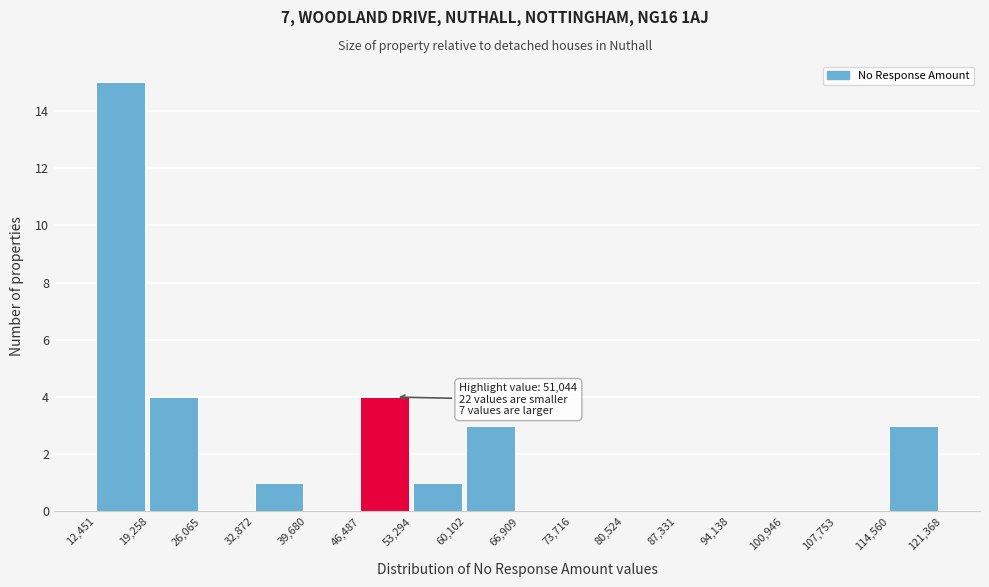

Over which range of the x-axis is the bar tallest?

12,451 to 19,258